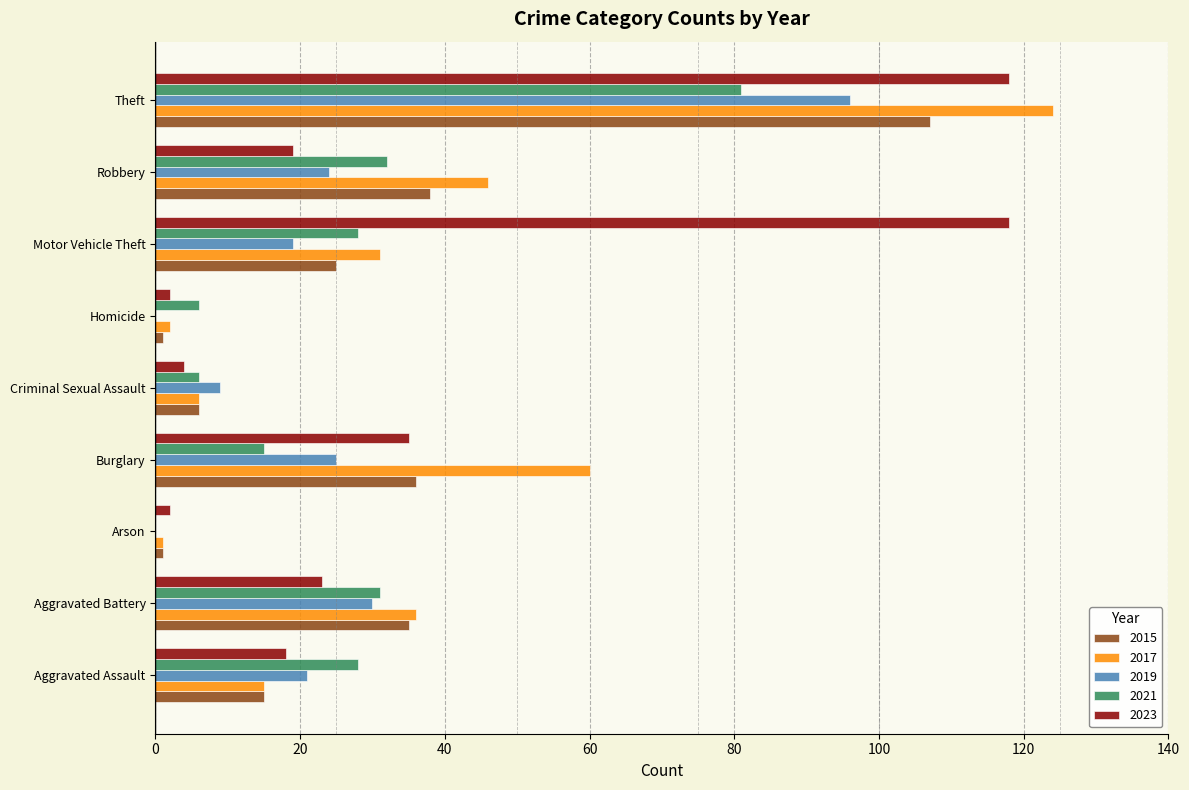

Which category has the highest value across all series?

Theft